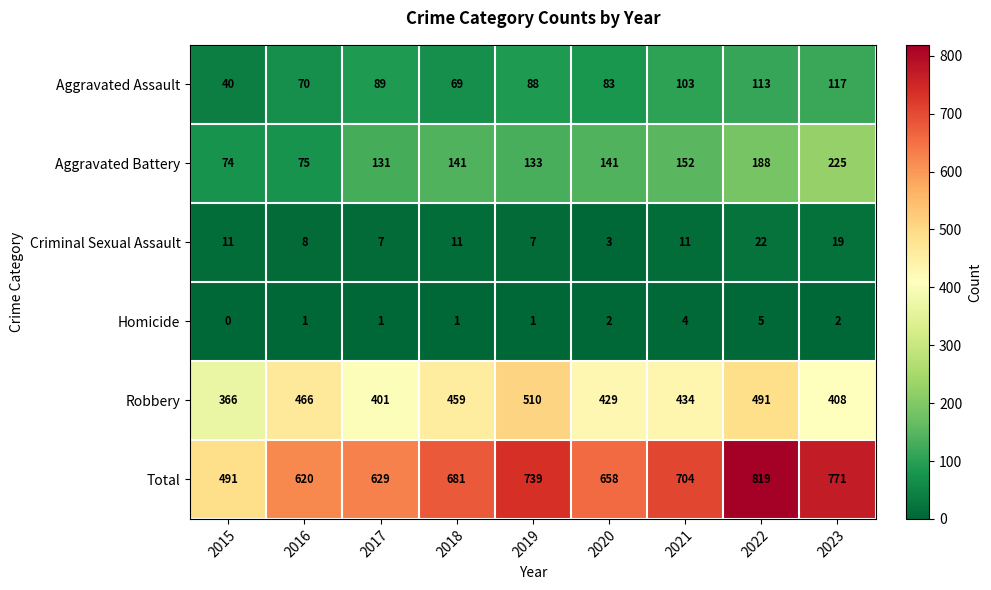

The value of Aggravated Battery at 2016 is 52. True or false?

False